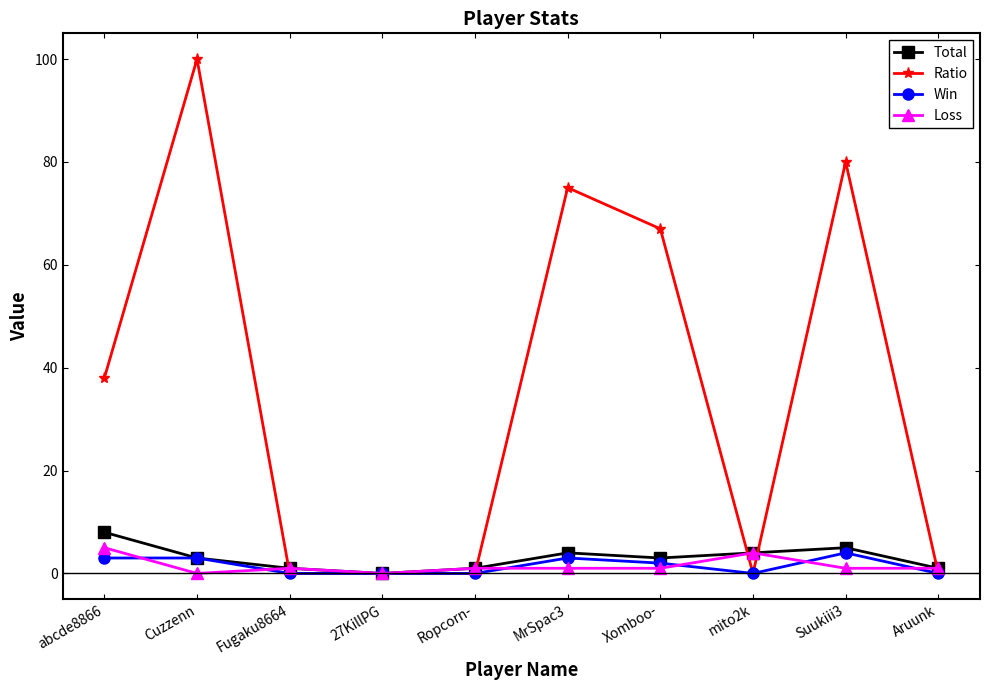

What is the difference between the maximum and minimum values in the Win series?

4